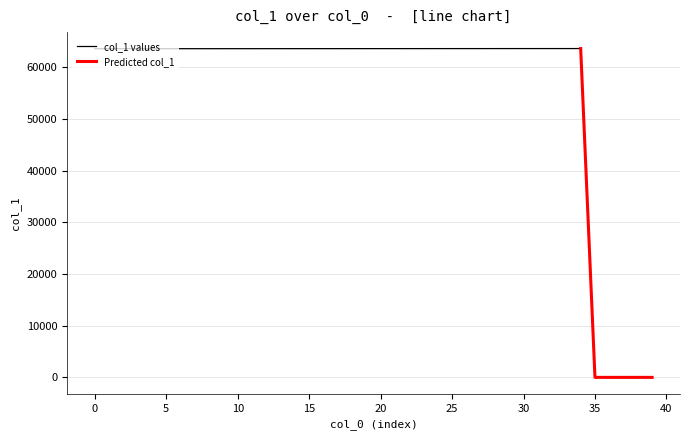

What is the value of the 31st point from the left?

63597